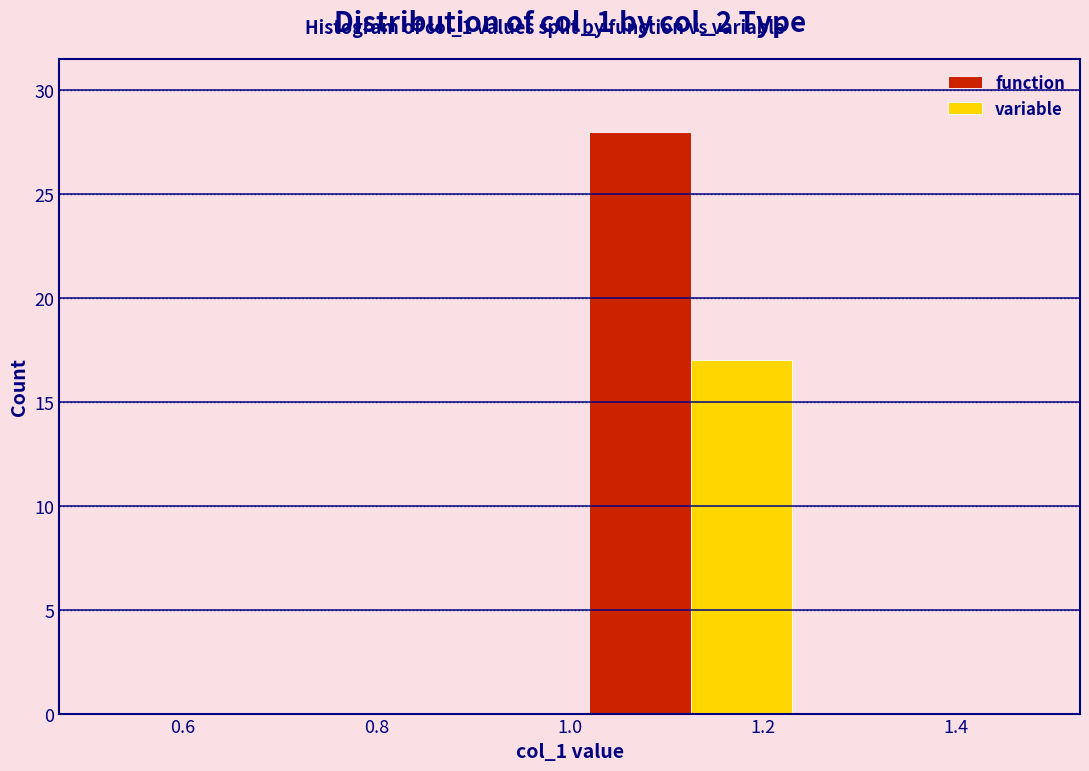

Reading left to right, transcribe this chart: for each range on the x-axis, give the height of each series' bar. The values are not printed on the chart, so give them approximately, as read against the axis.

0.50 to 0.75: function=0	variable=0
0.75 to 1.00: function=0	variable=0
1.00 to 1.25: function=28	variable=17
1.25 to 1.50: function=0	variable=0